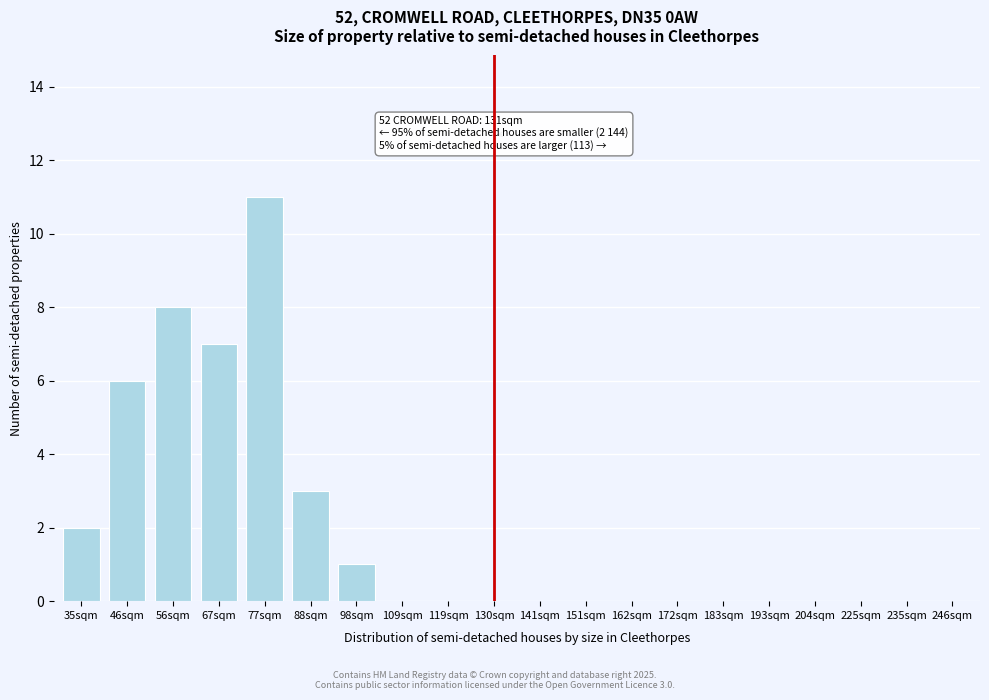

Reading right to left, list all the values displayed in this chart.

246sqm=0	235sqm=0	225sqm=0	204sqm=0	193sqm=0	183sqm=0	172sqm=0	162sqm=0	151sqm=0	141sqm=0	130sqm=0	119sqm=0	109sqm=0	98sqm=1	88sqm=3	77sqm=11	67sqm=7	56sqm=8	46sqm=6	35sqm=2